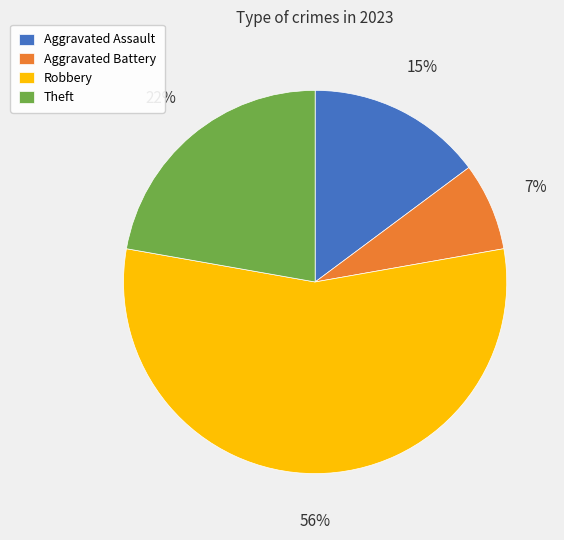

What percentage is the Aggravated Battery slice, to the nearest percent?

7%